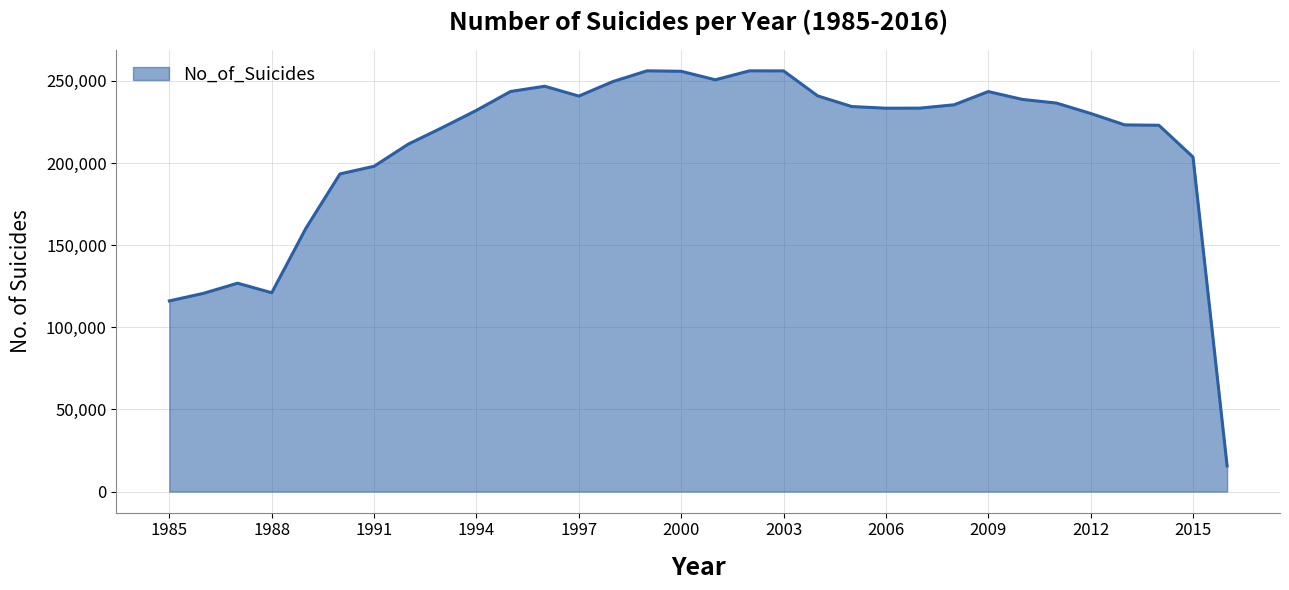

How many lines are shown in the chart?

1